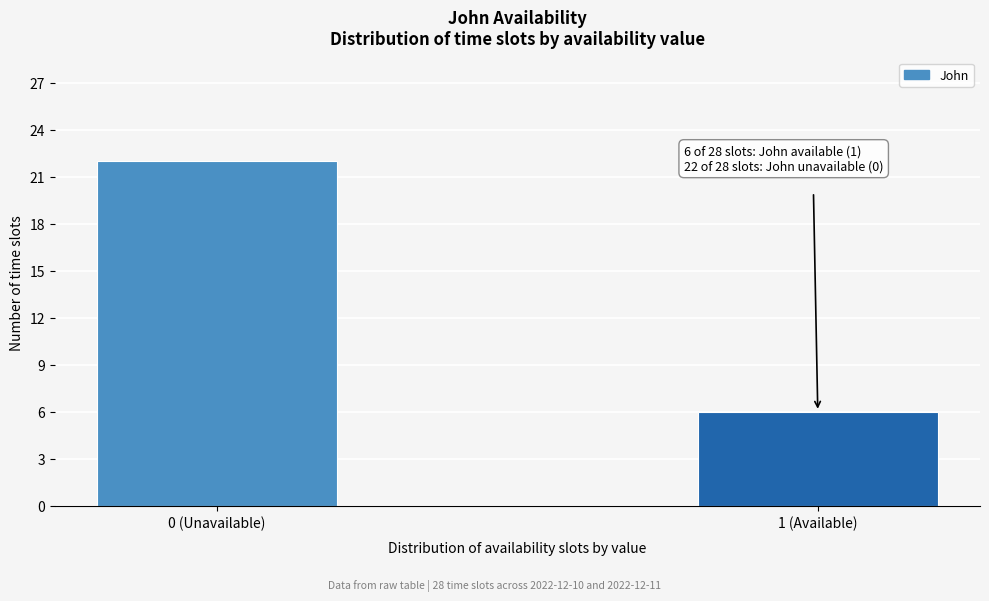

Reading left to right, list all the values displayed in this chart.

22	6